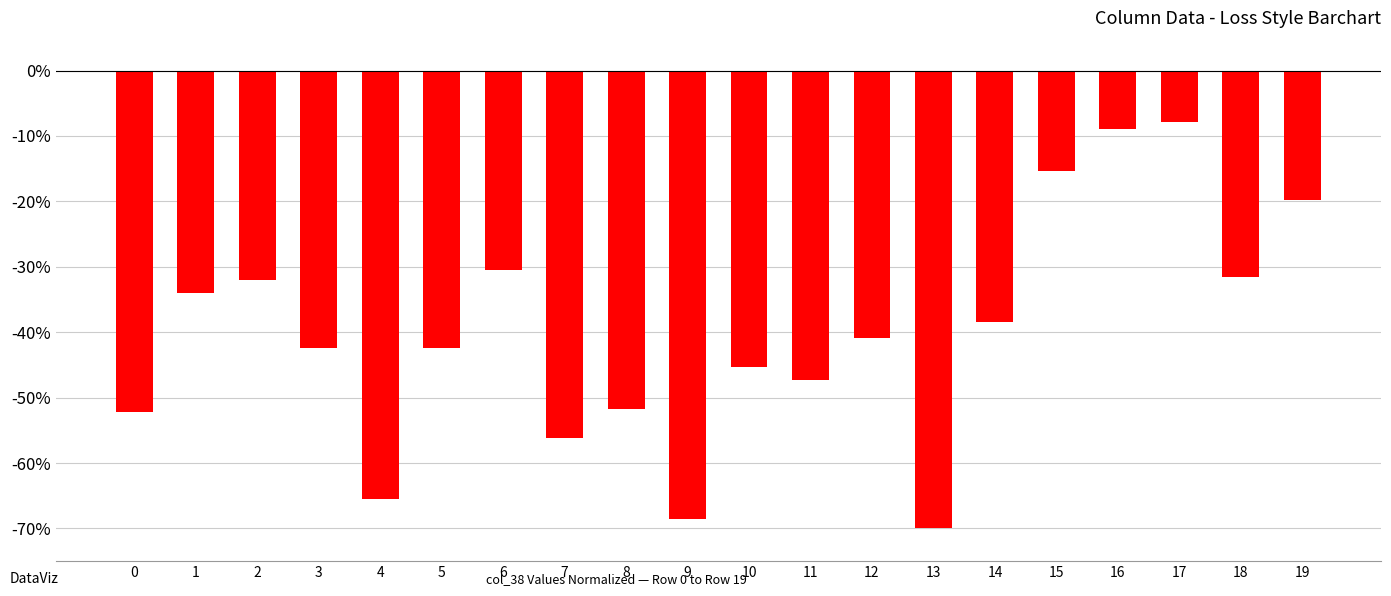

How many data points are less than -40?

11